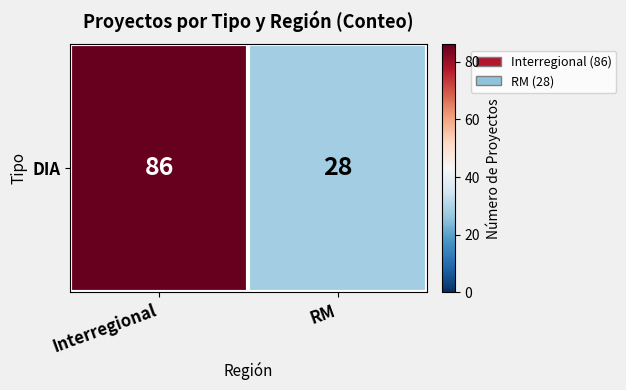

What is the average value?

57